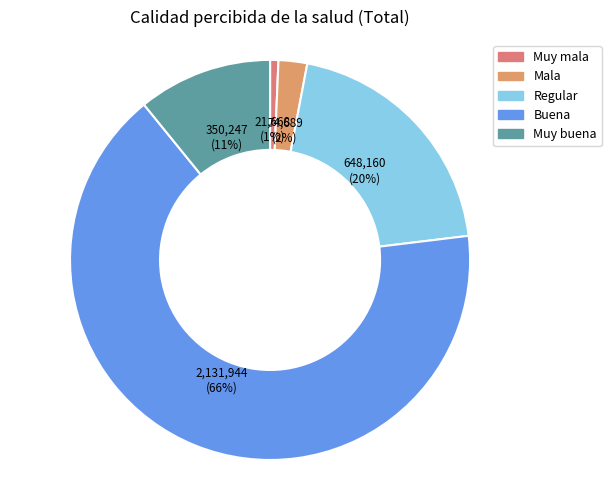

How many slices are in this pie chart?

5